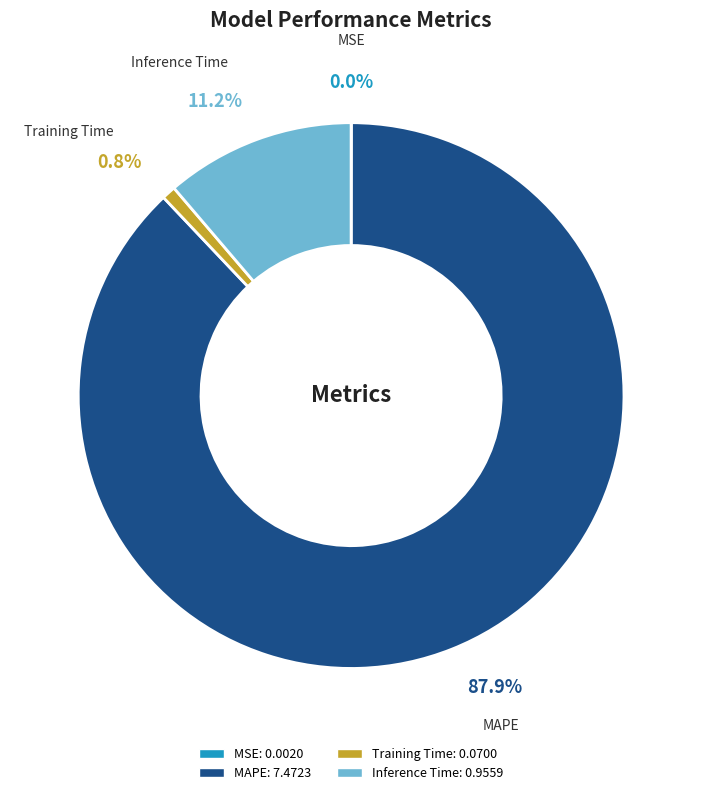

Which has a higher value, Training Time or MAPE?

MAPE